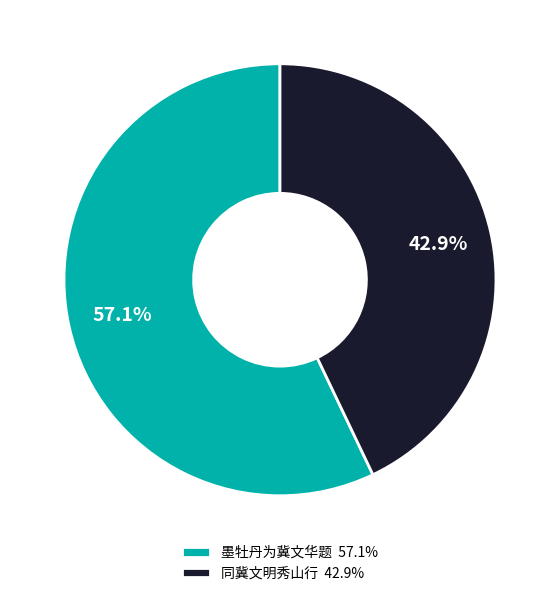

To the nearest percent, what is the difference between the largest and smallest slice percentages?

14%